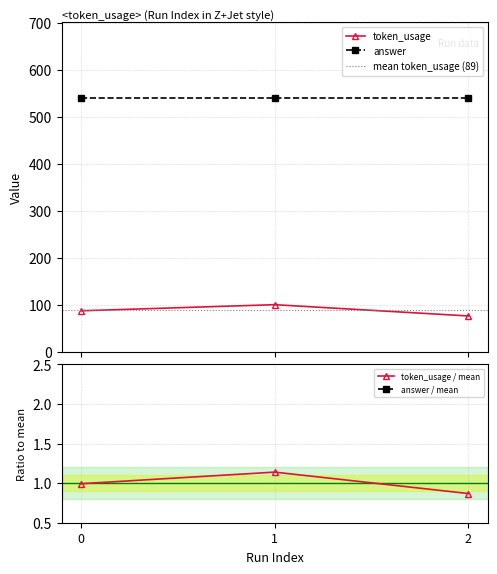

What is the approximate value at 0, to the nearest 10?

90